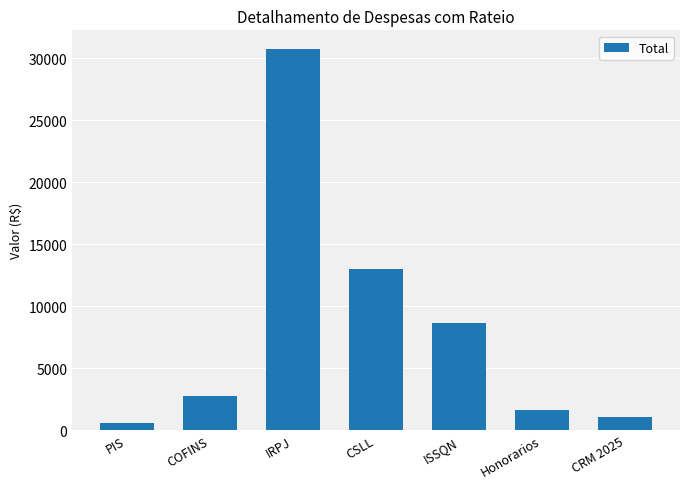

Count the number of data series in this chart.

1